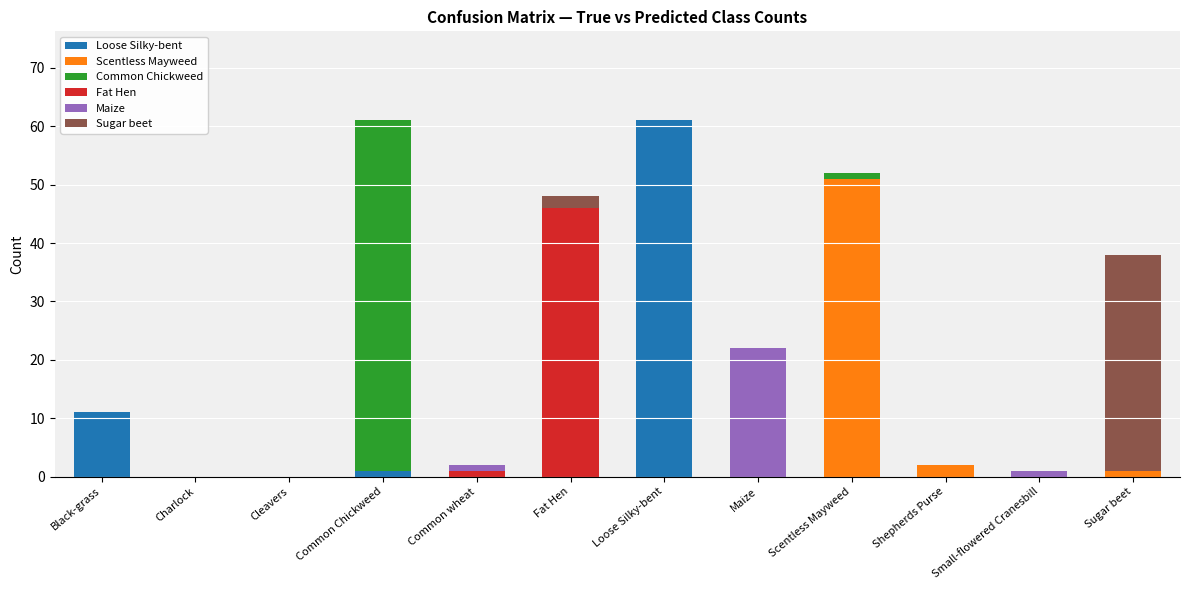

The Loose Silky-bent series shows 19 at Common wheat. True or false?

False